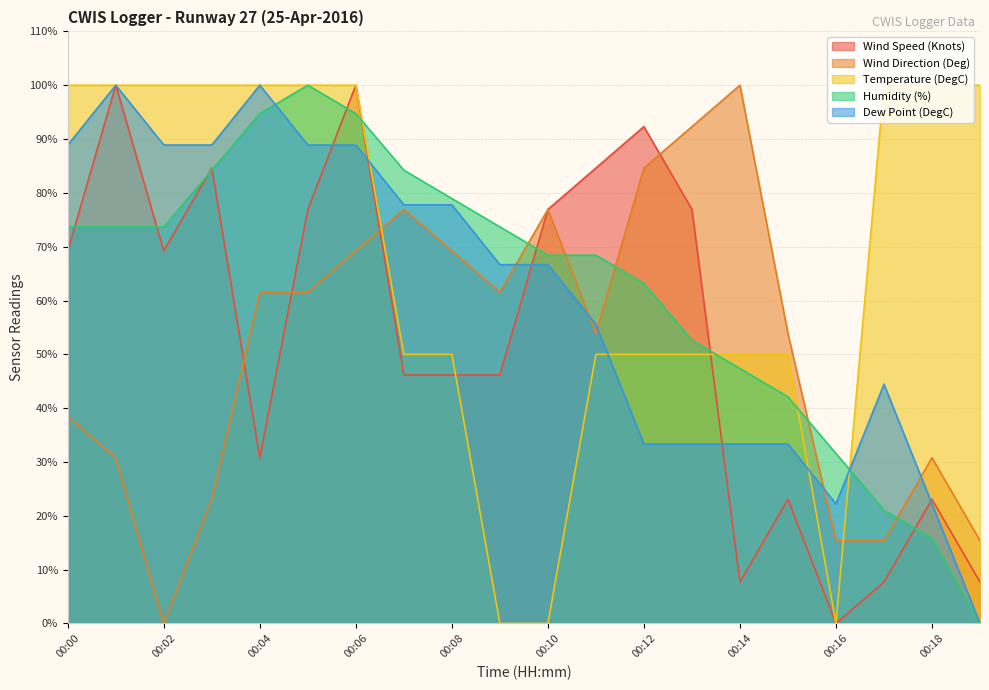

At which category does the chart reach its minimum across all series?

00:16